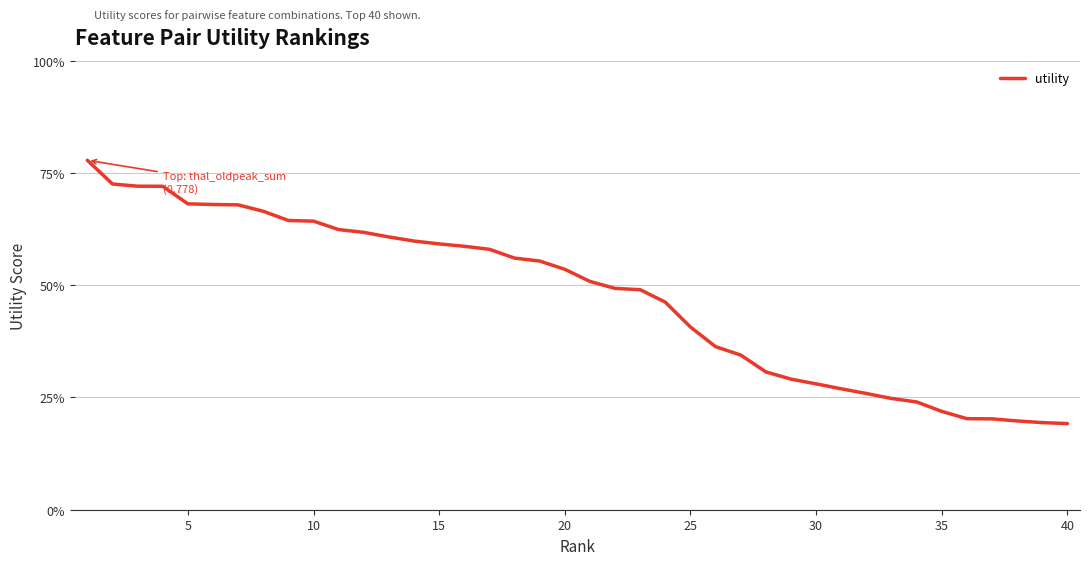

What is the smallest value displayed?

0.2